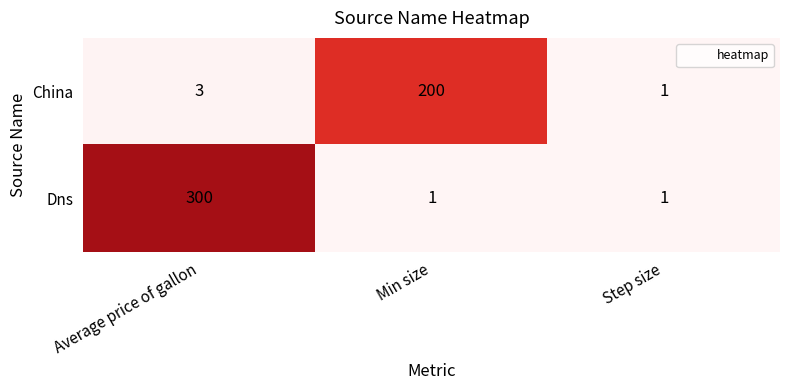

What is the total value across all series at Step size?

2